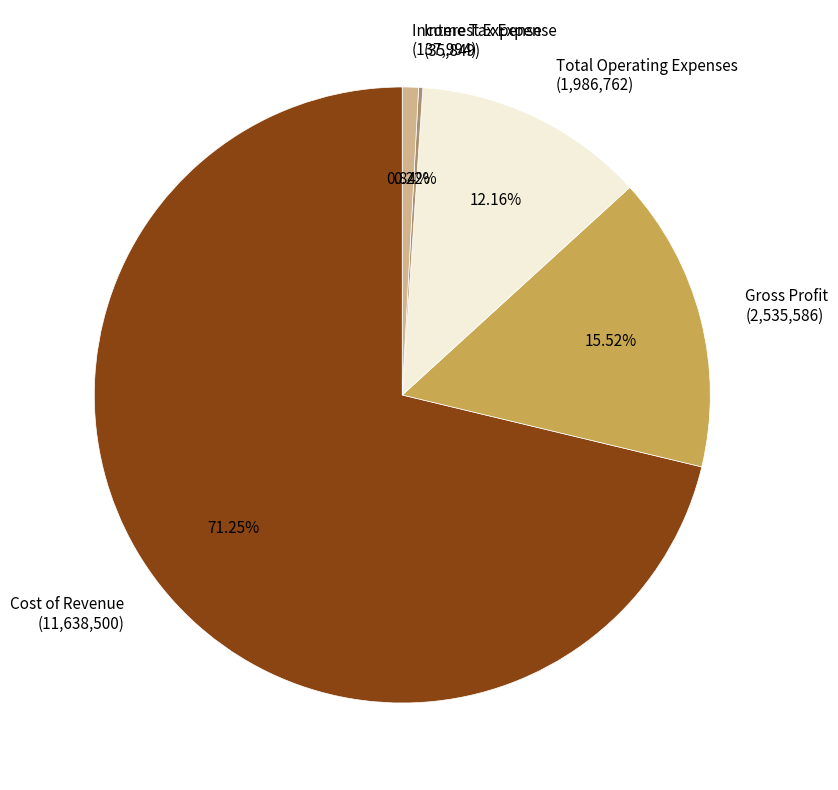

True or false: Cost of Revenue accounts for 71% of the total.

True